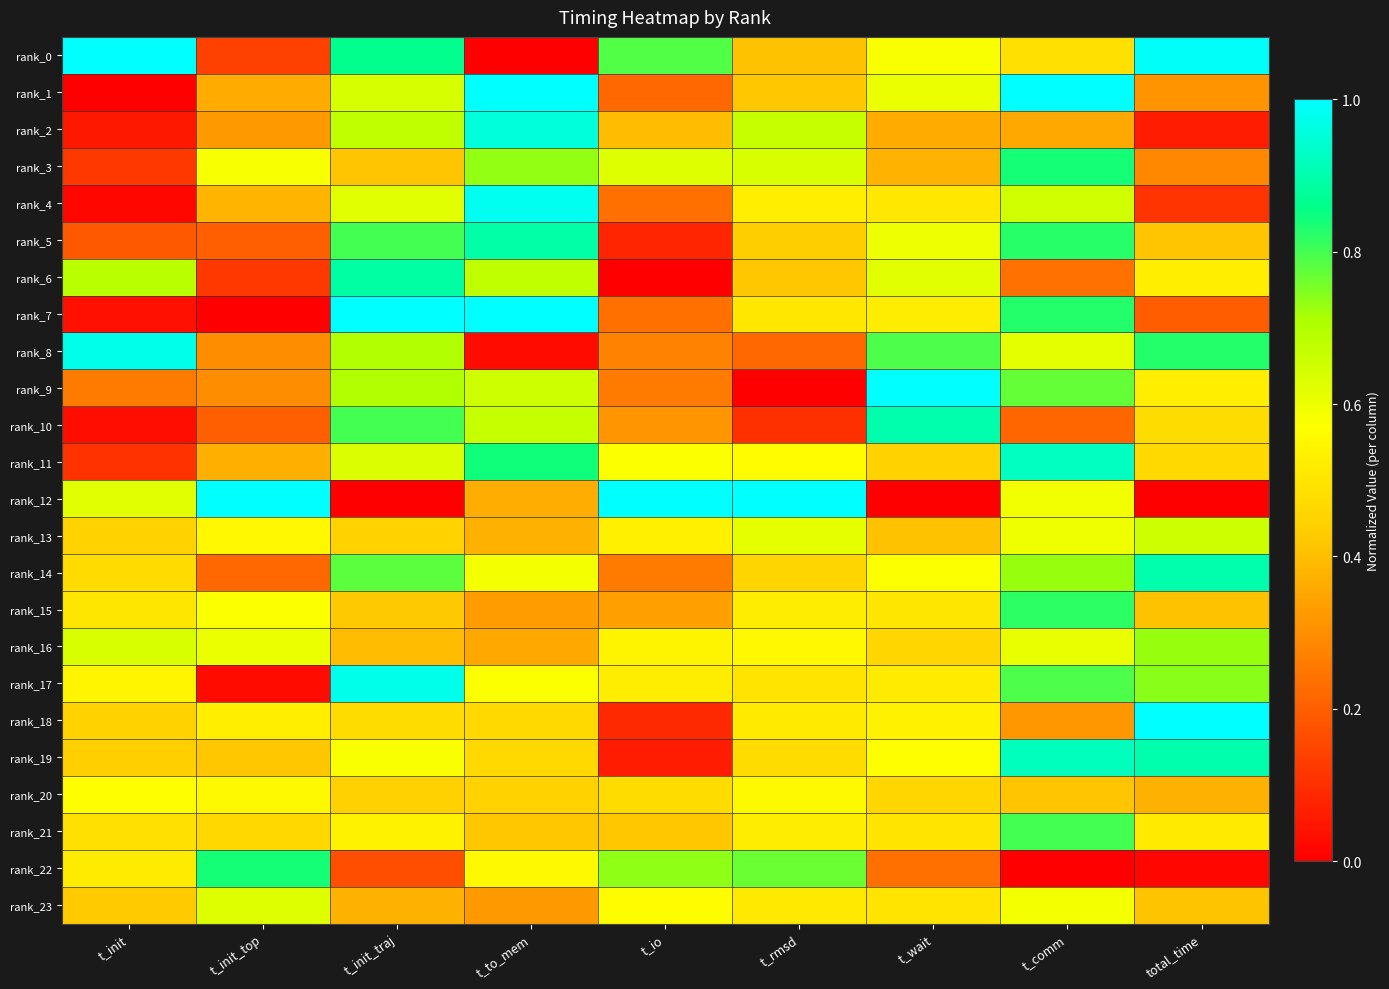

Which series changed the most between t_rmsd and t_comm?

rank_9